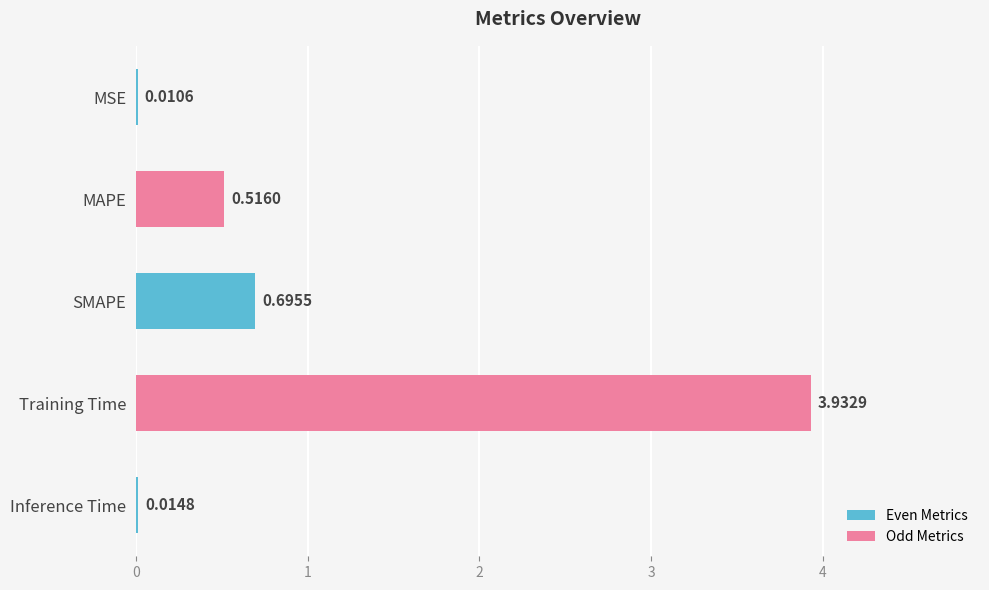

Between Training Time and SMAPE, which is larger?

Training Time